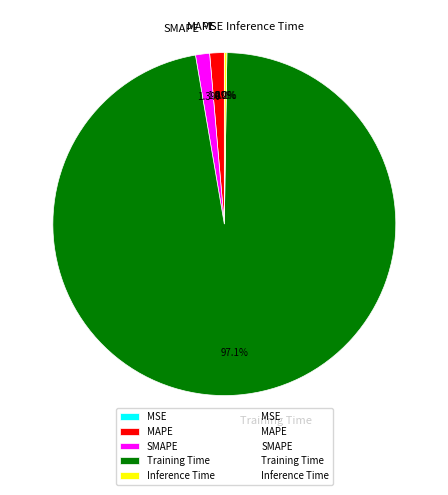

Combined, do Training Time and MAPE account for over 50%?

Yes